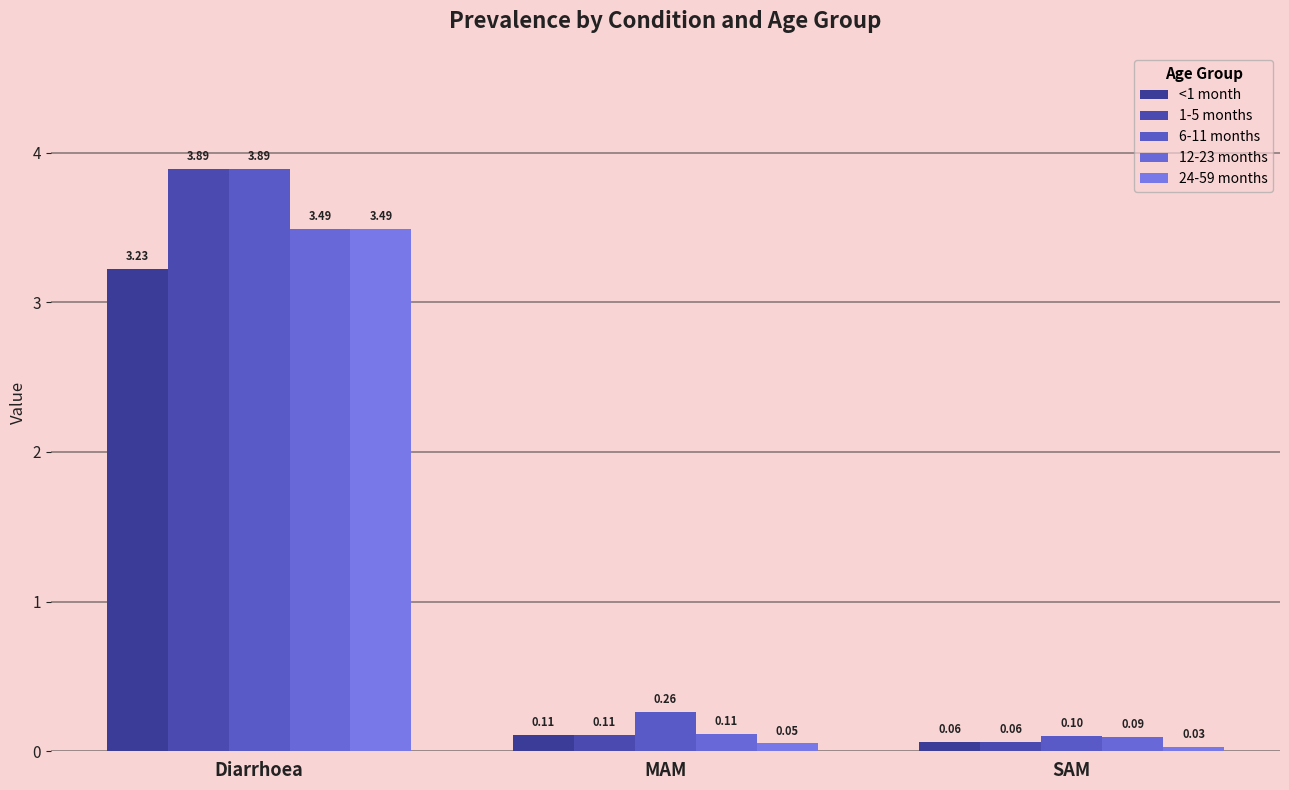

What are all the series names shown in the legend?

<1 month, 1-5 months, 6-11 months, 12-23 months, 24-59 months